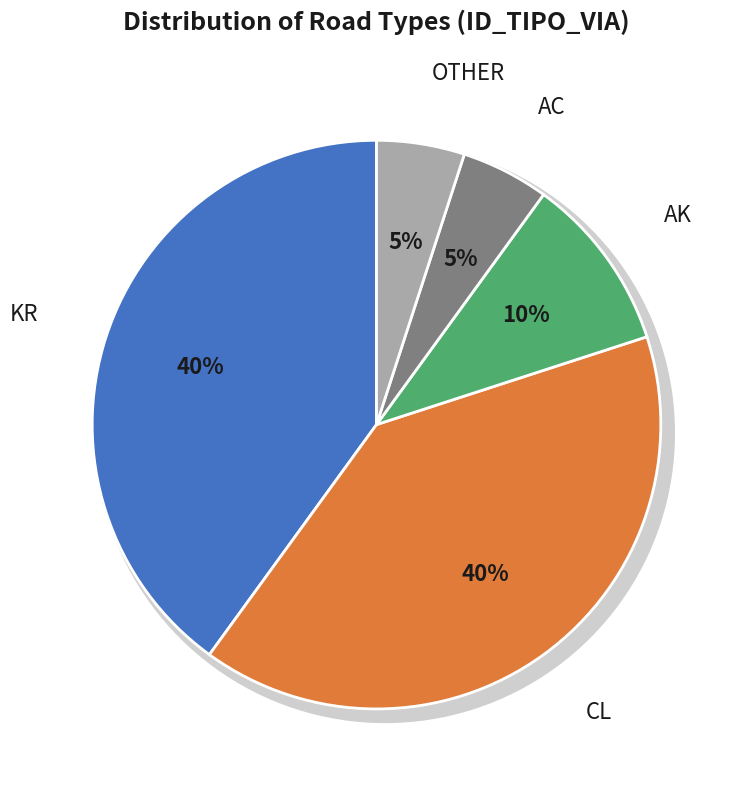

To the nearest percent, what is the combined percentage of AC and AK?

15%